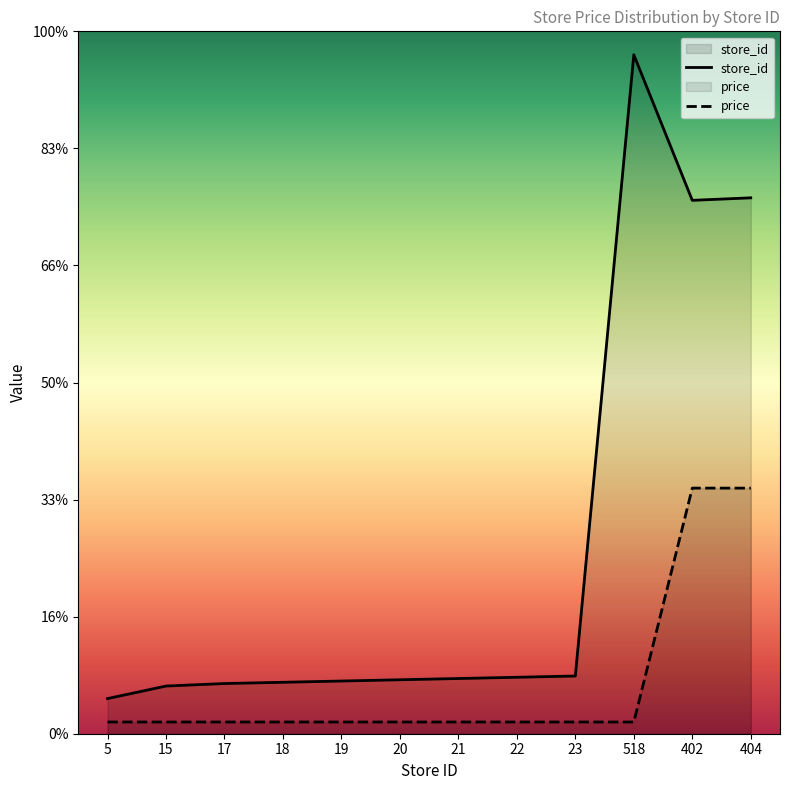

Which category has the highest value in the price series?

402